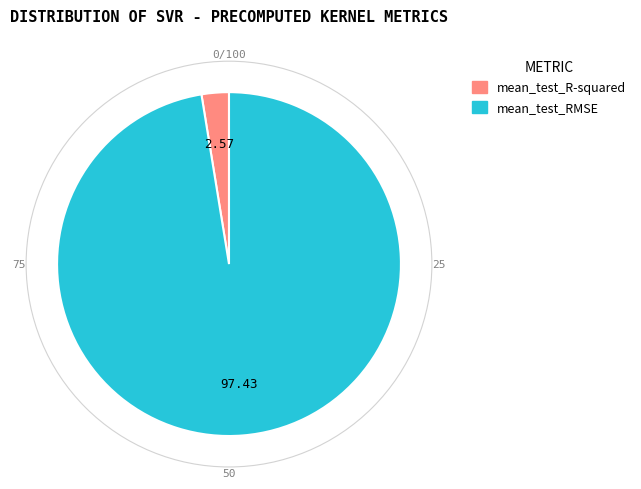

Between mean_test_R-squared and mean_test_RMSE, which is larger?

mean_test_RMSE